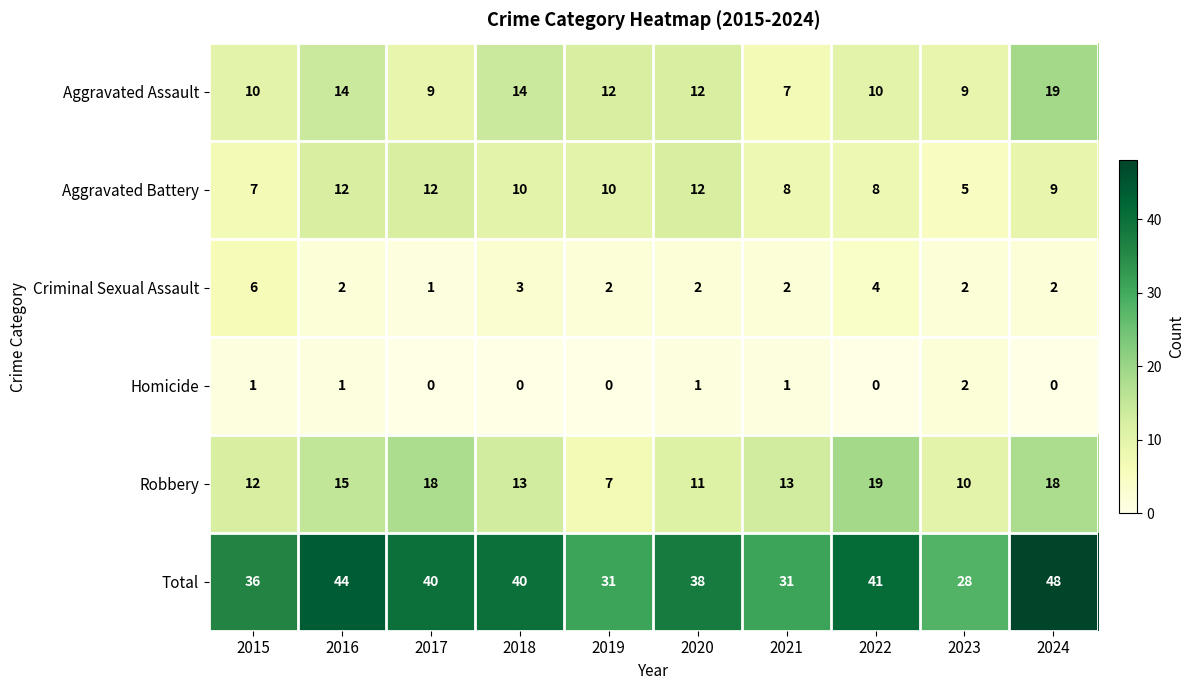

Between 2017 and 2021, which series saw the biggest shift?

Total